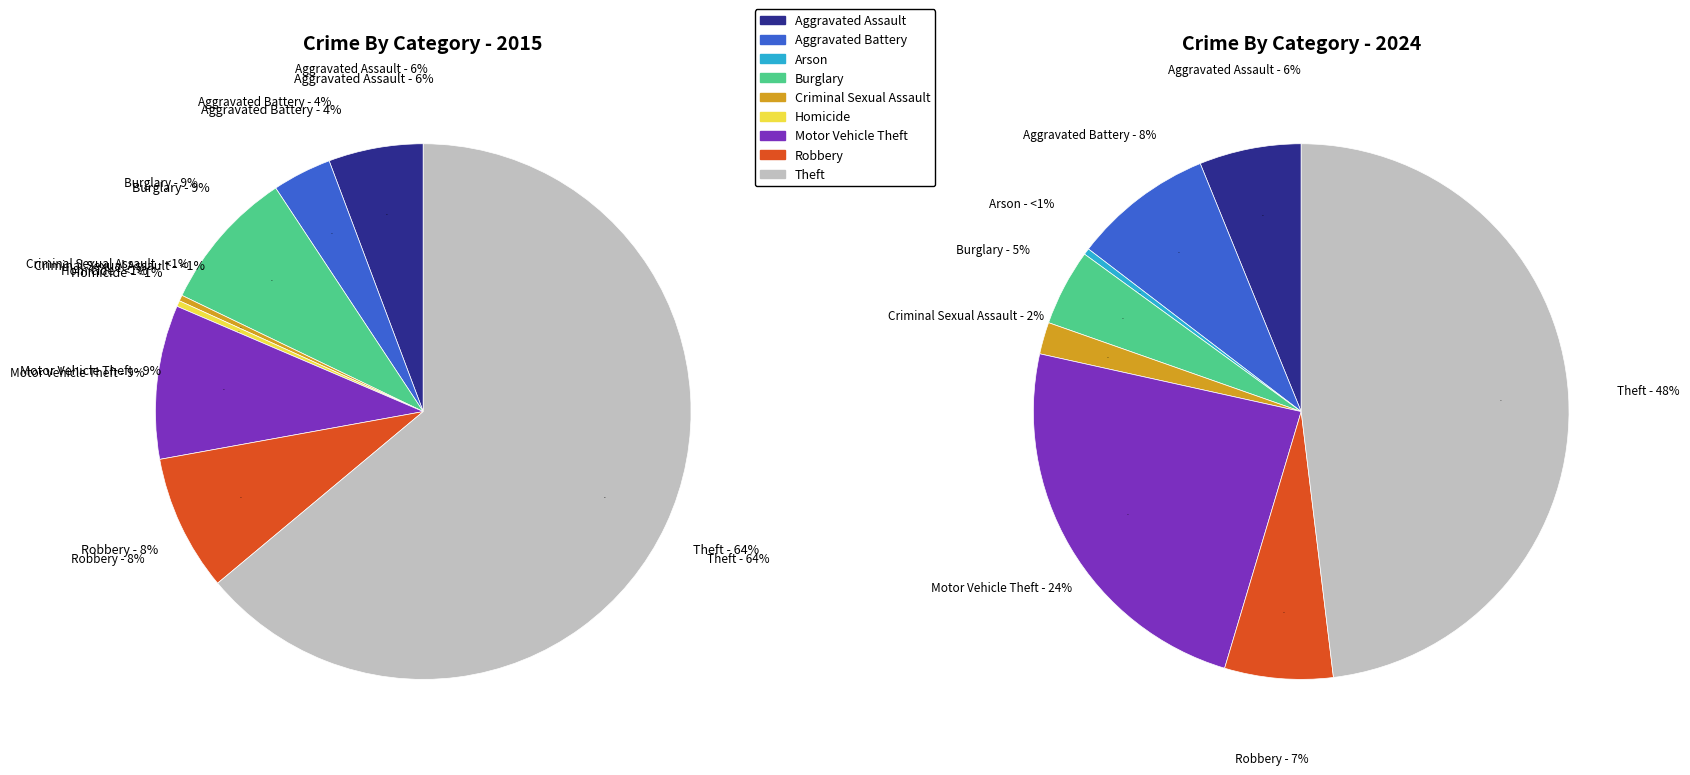

Rank the series by their maximum value, from lowest to highest.

values_2024, values_2015